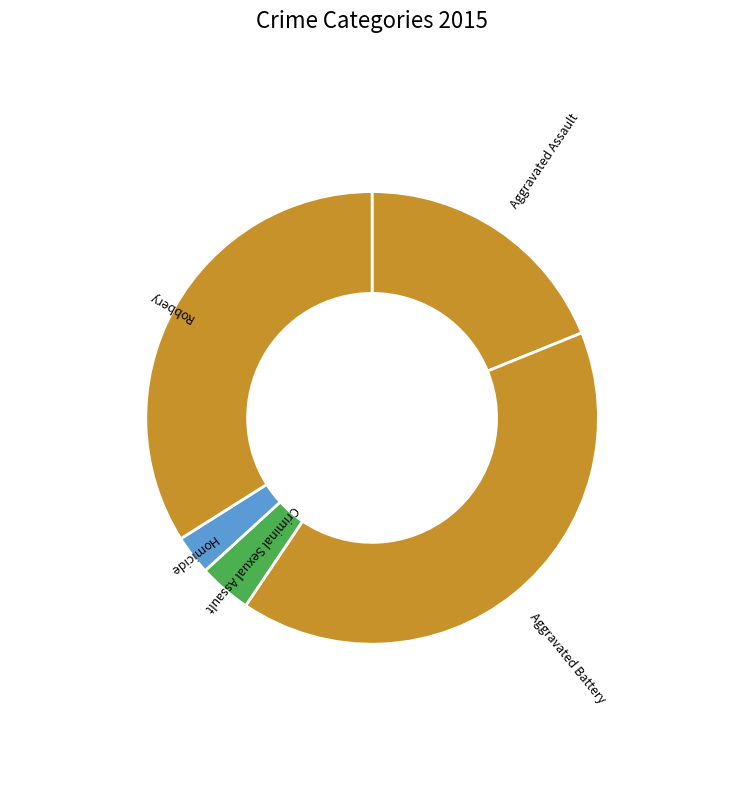

Count the number of slices in the pie.

5